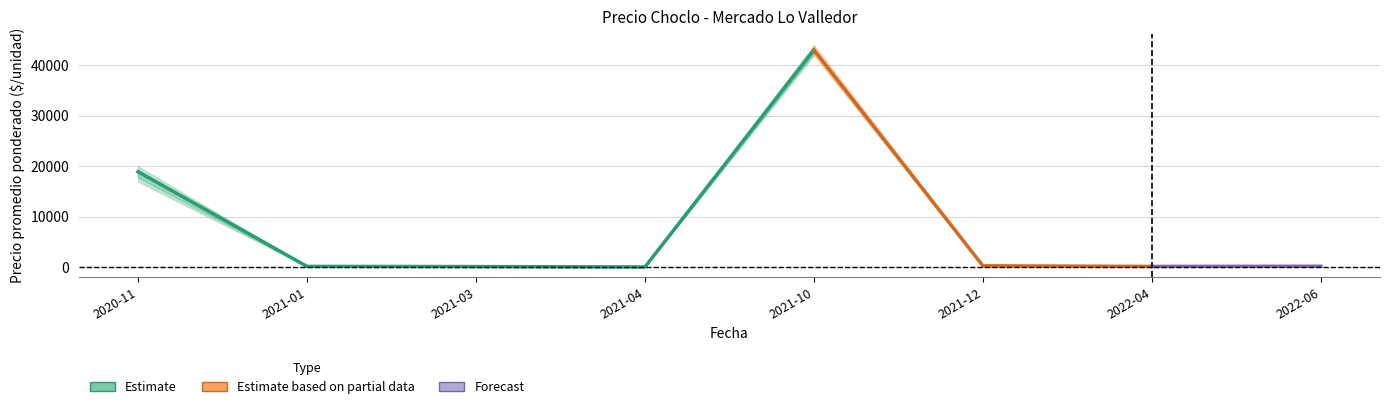

Which label corresponds to the largest value in the chart?

2021-10